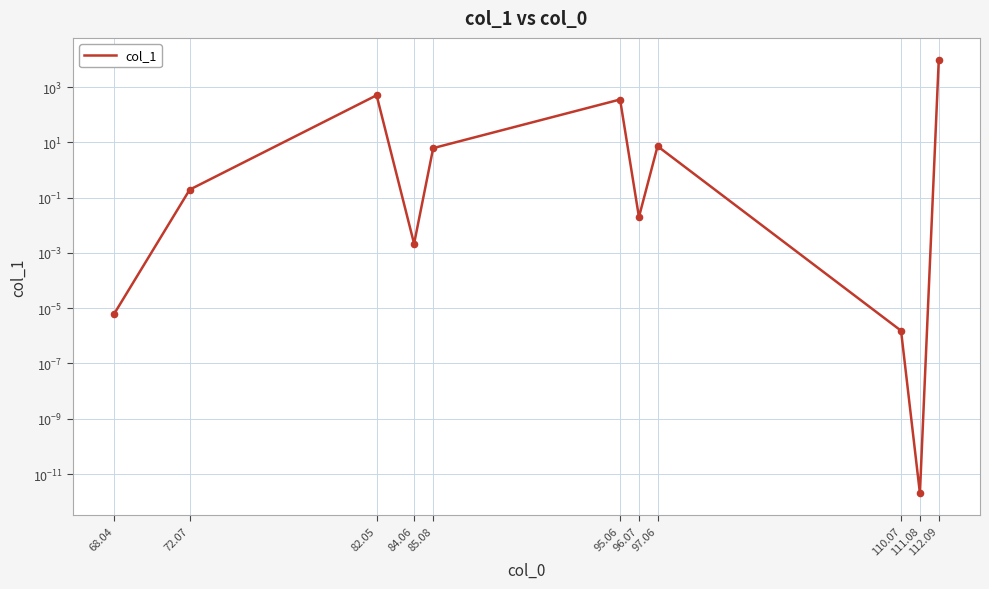

Between 112.09 and 84.06, which is larger?

112.09